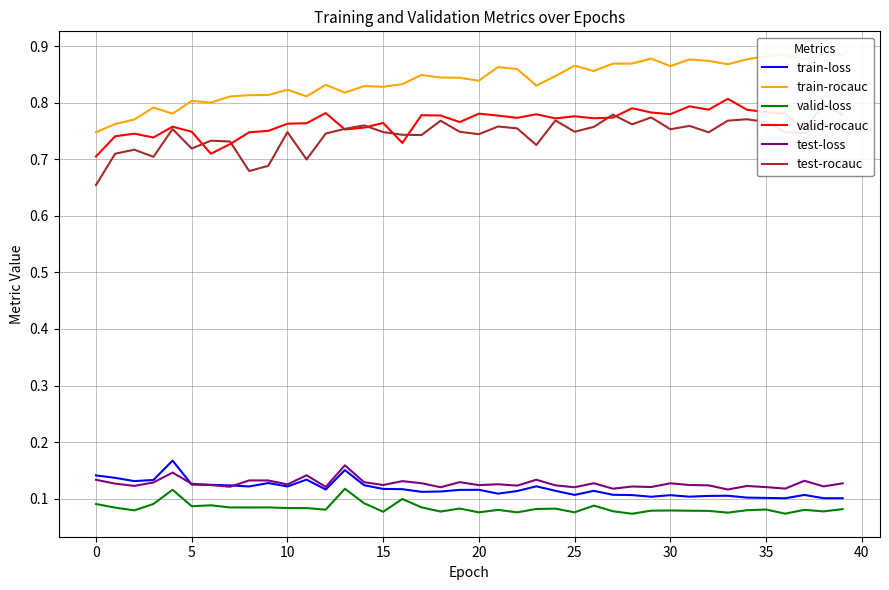

True or false: test-rocauc and test-loss cross at least once.

False